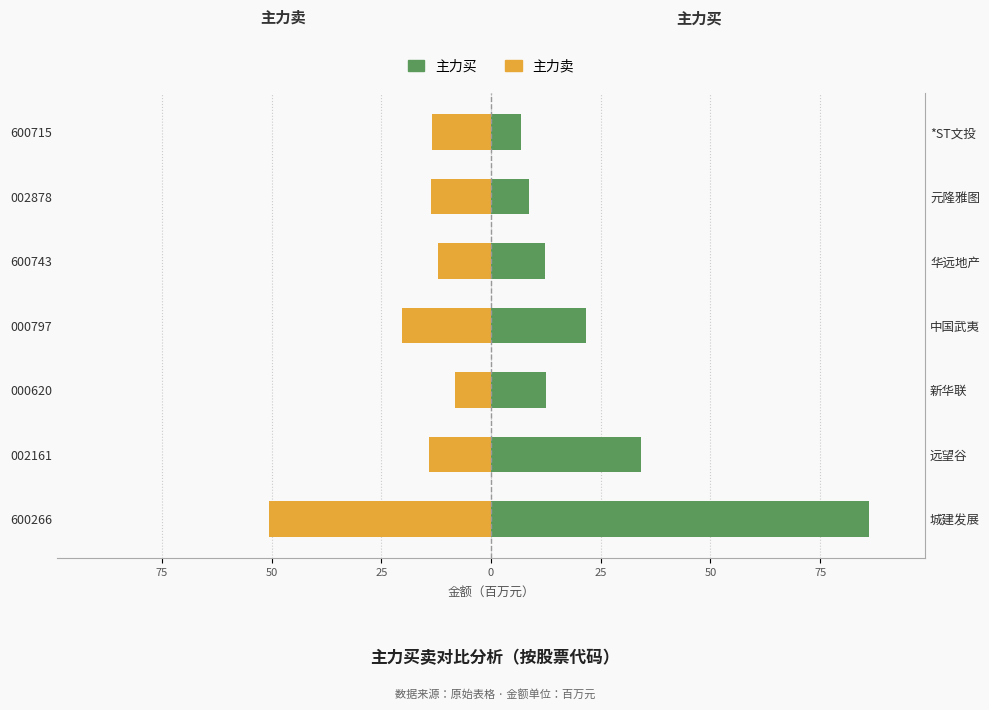

Between 000797 and 600715, which series saw the biggest shift?

主力买